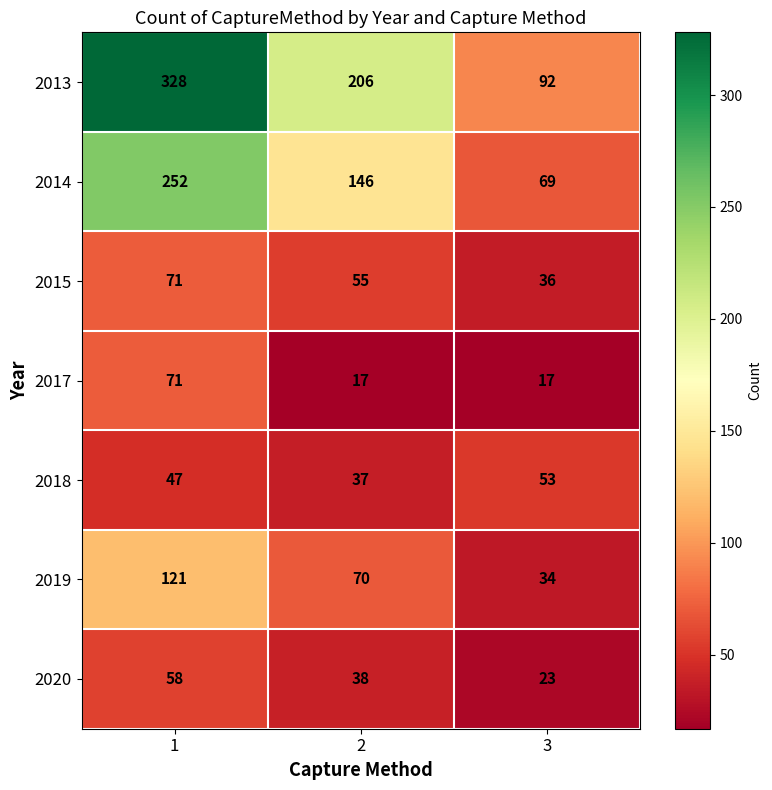

How many values in the 2020 series are below 38?

1